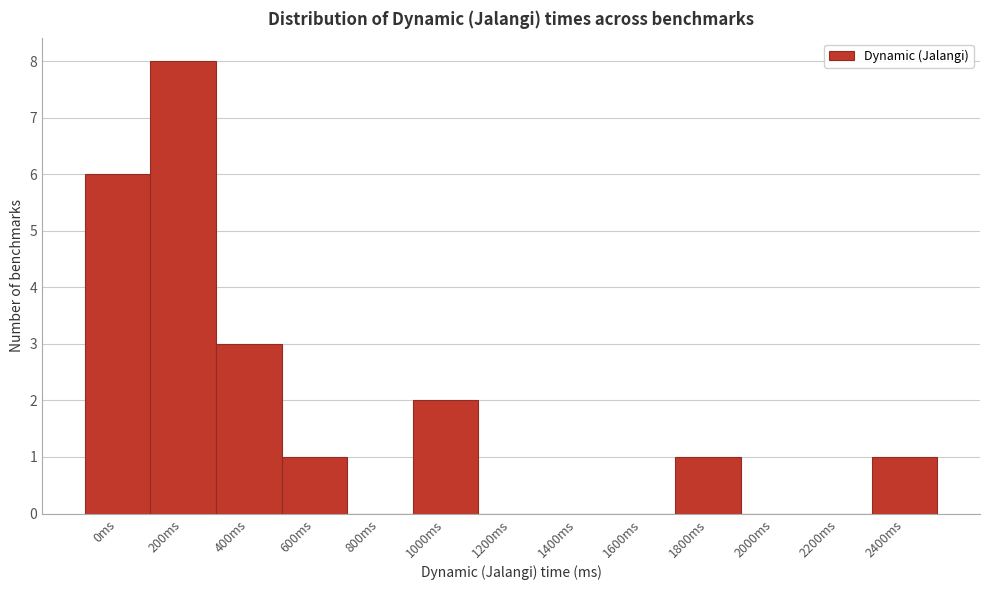

The value at 600ms is 1. True or false?

True